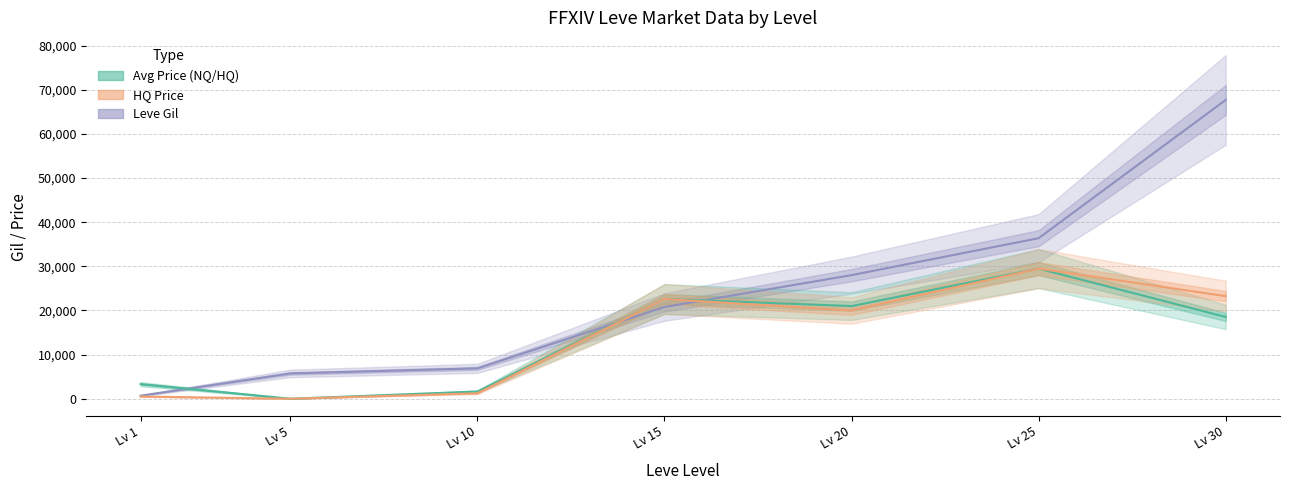

At Lv 5, list the series in order from largest to smallest.

Leve Gil, Avg Price (NQ/HQ), HQ Price